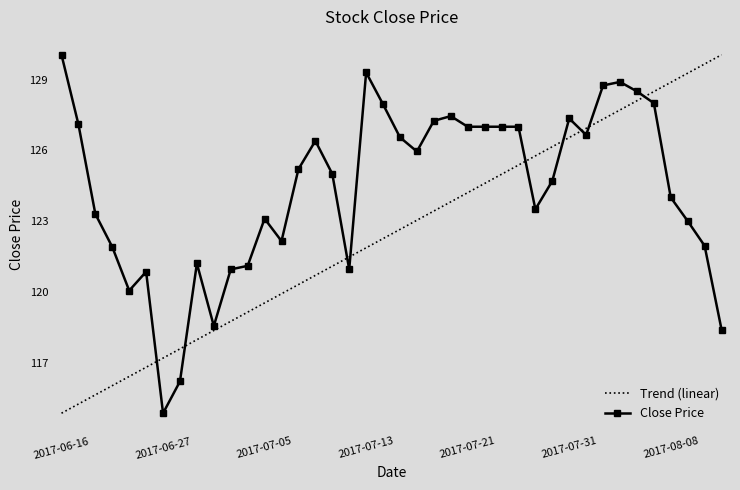

Which series ends up on top after the final intersection of Close Price and Trend (linear)?

Trend (linear)